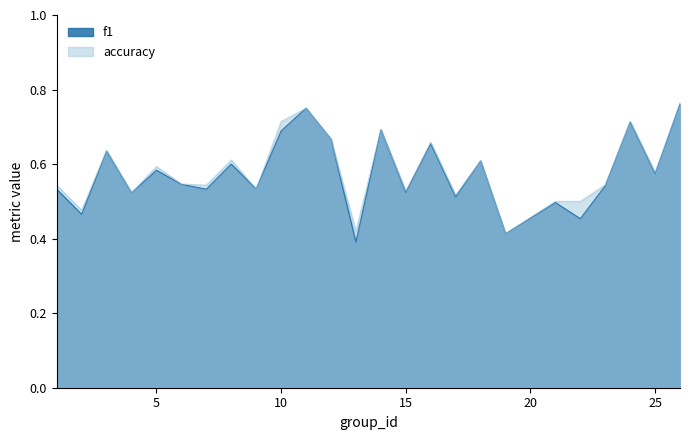

What is the sum of the f1 values at 3 and 4?

1.2